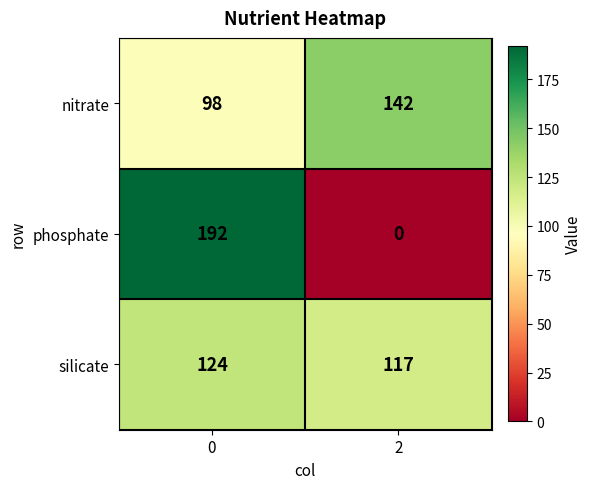

What is the sum of the phosphate values at 2 and 0?

192